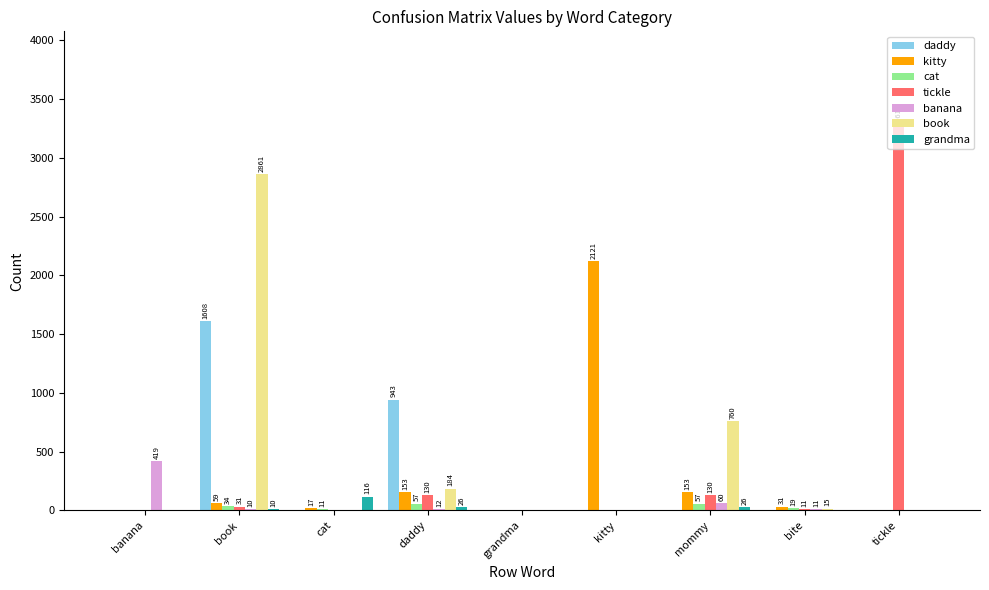

Which category has the highest value across all series?

tickle